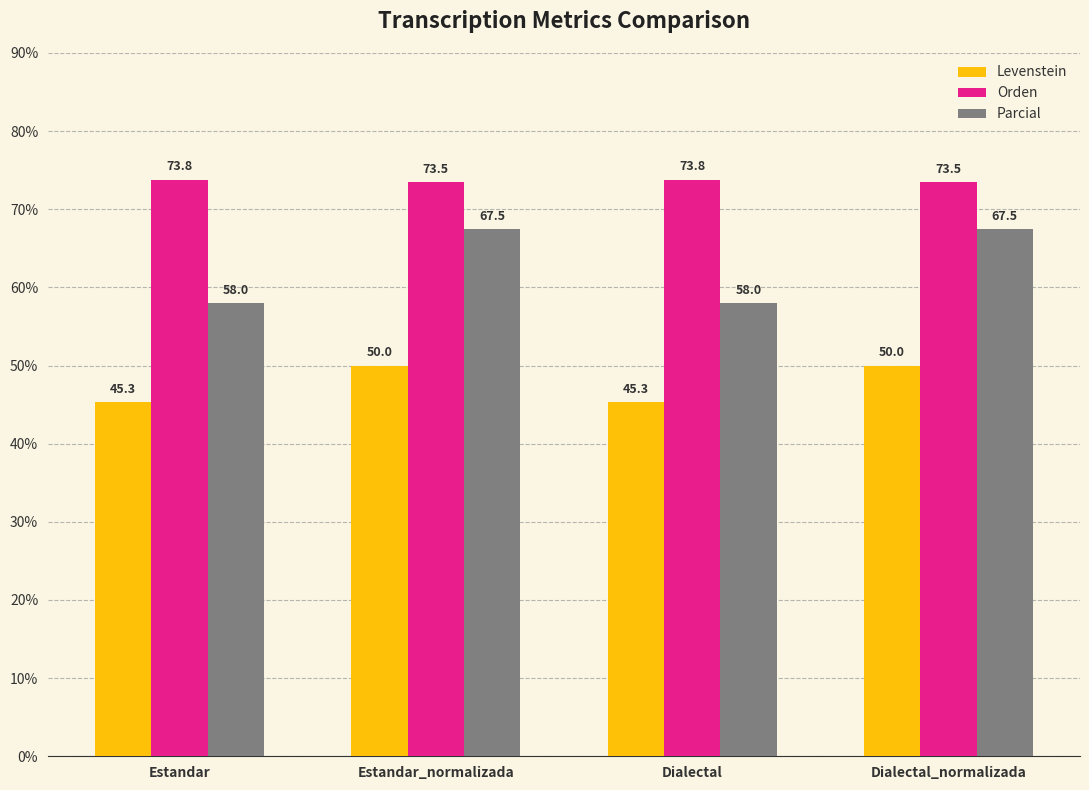

Count the Orden values in the range 73 to 74.

4